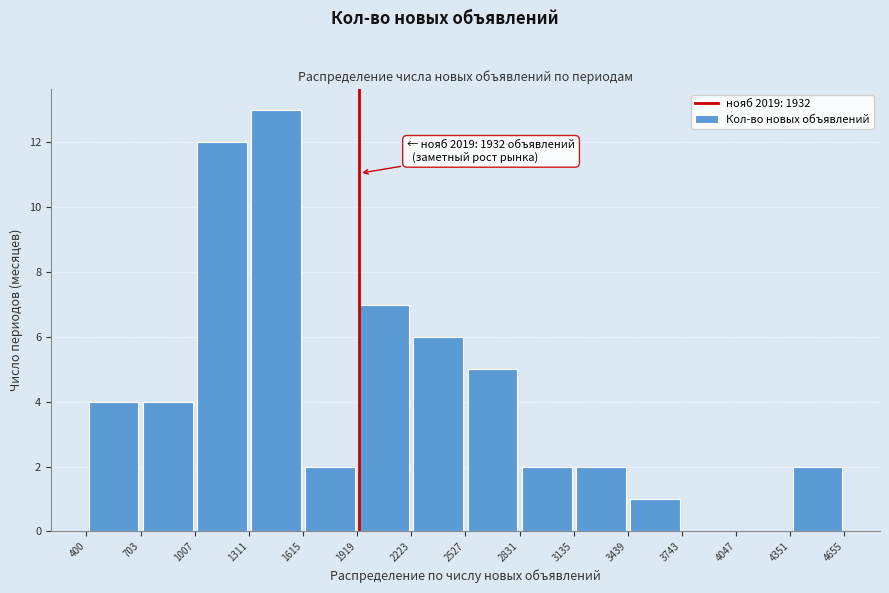

Over which range of the x-axis is the bar tallest?

1311 to 1615